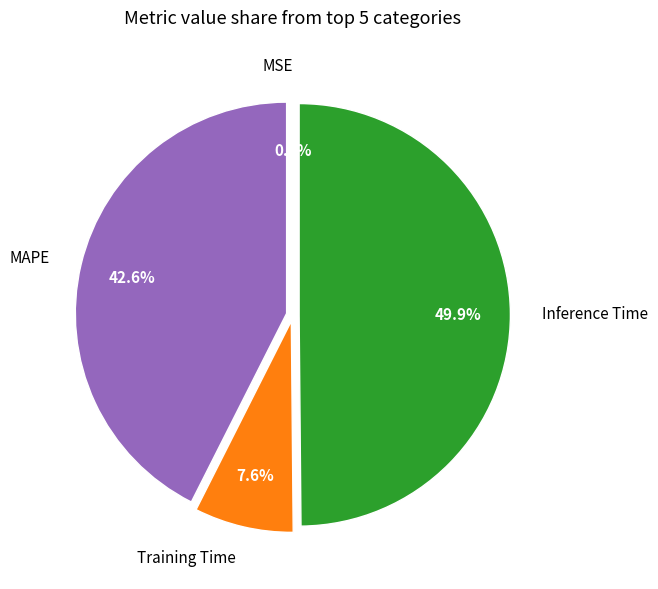

Which has a higher value, Training Time or MAPE?

MAPE